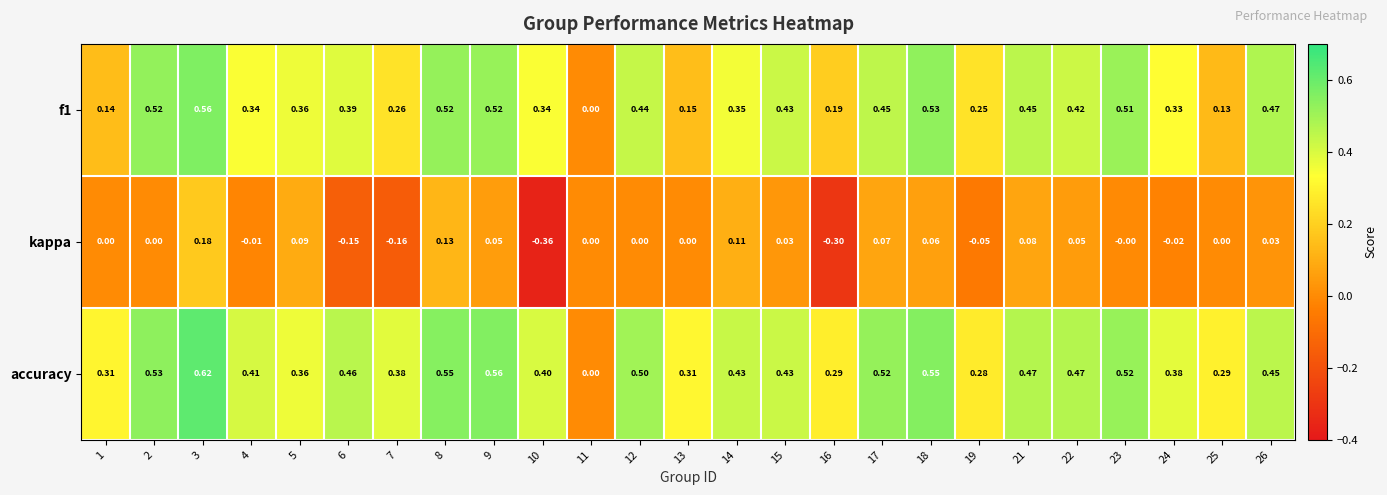

Is the value of f1 at 9 greater than the value of accuracy at 26?

Yes